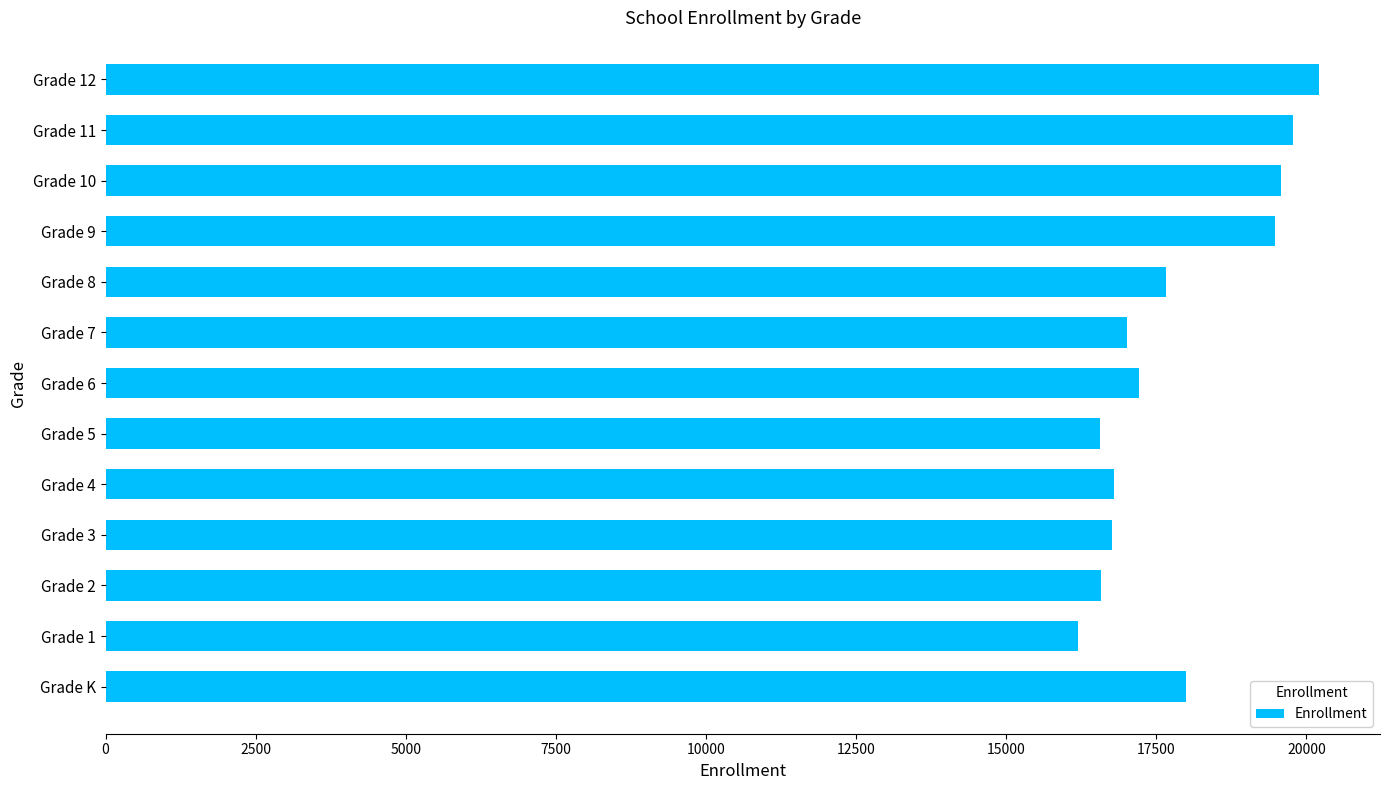

What is the minimum value shown in the chart?

16200